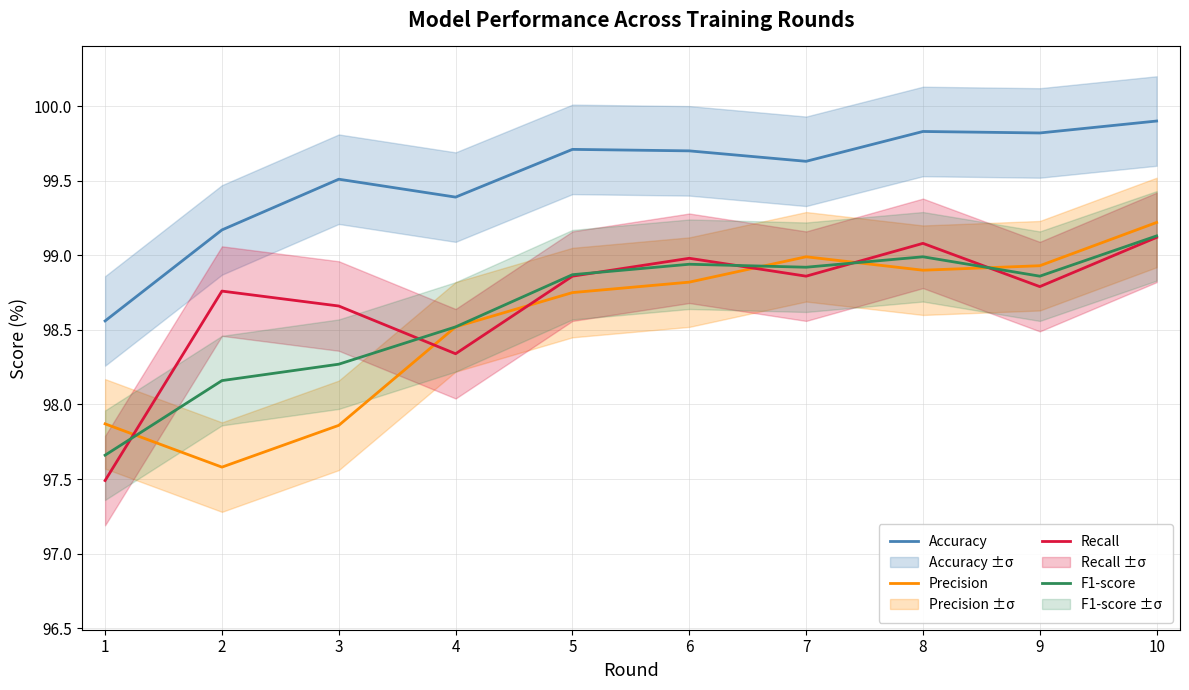

At 6, list the series in order from largest to smallest.

Accuracy, Recall, F1-score, Precision